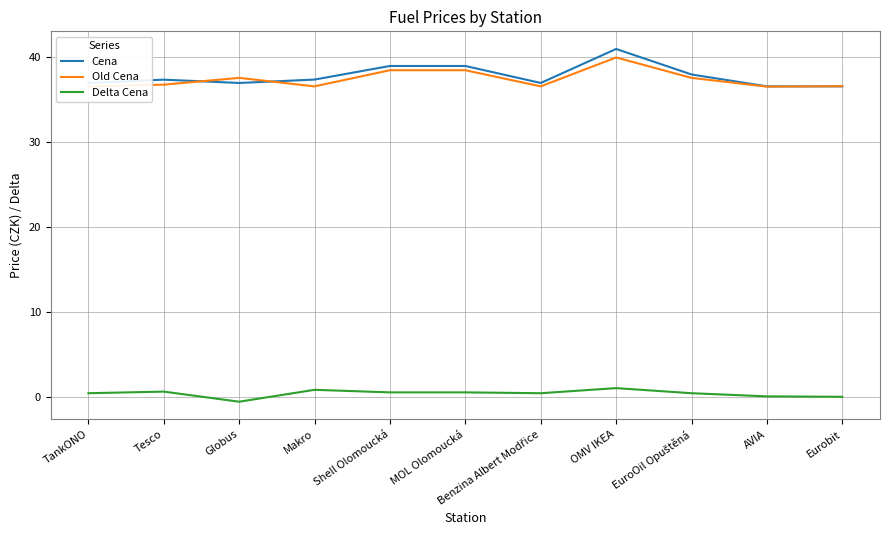

True or false: Delta Cena and Cena cross at least once.

False